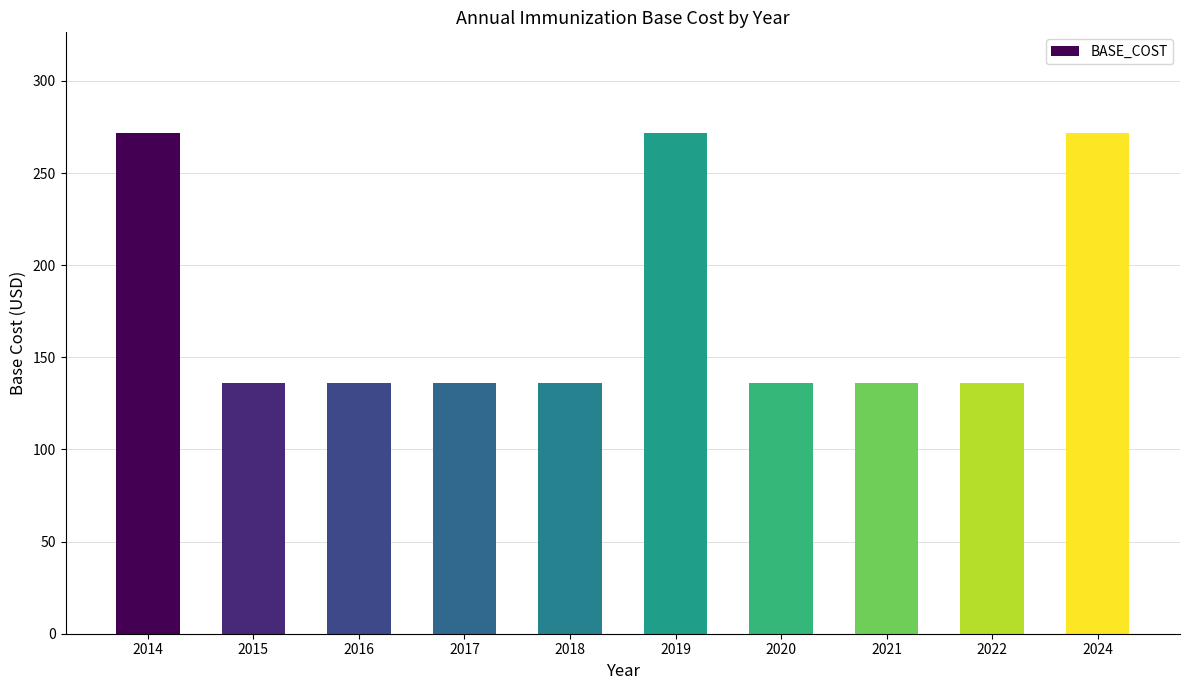

How many data points does each series have?

10